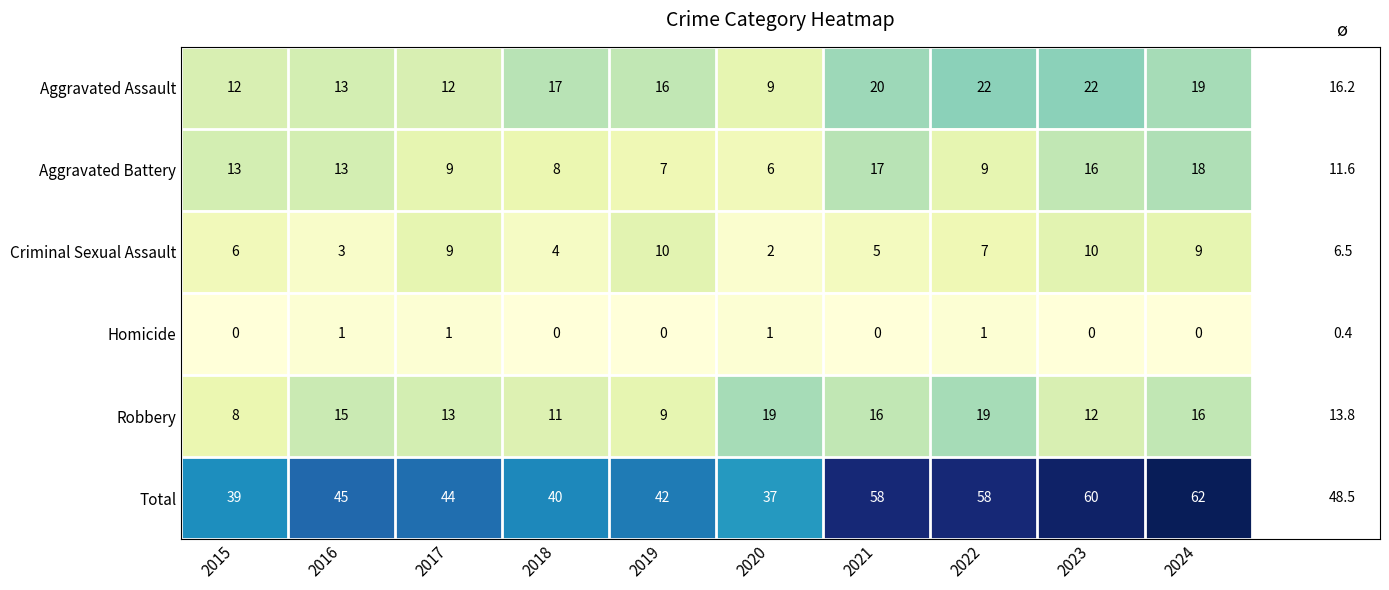

What is the sum of the Aggravated Assault values at 2019 and 2015?

28